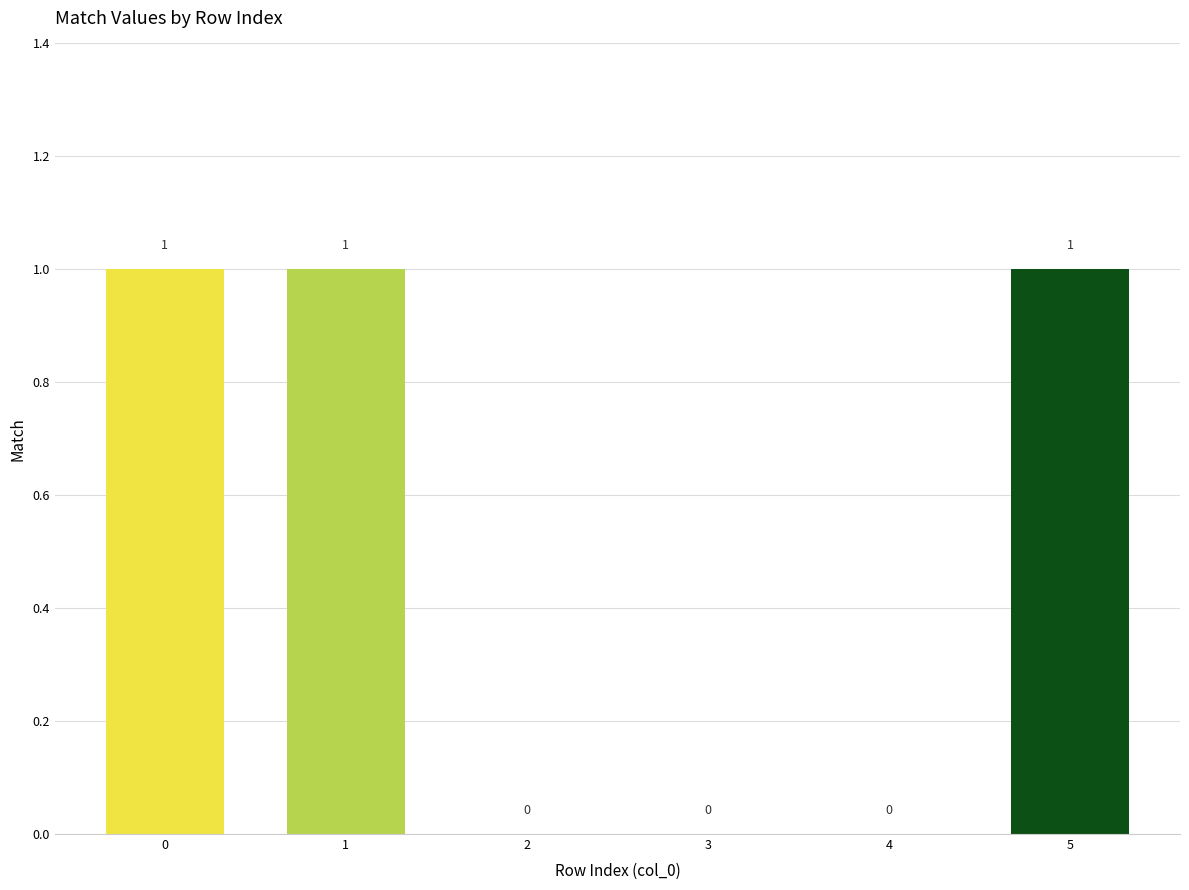

Are the bars horizontal?

No